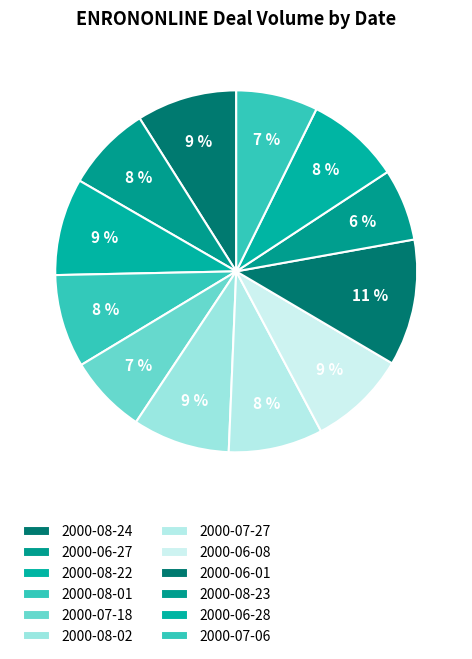

Is the sum of 2000-06-01 and 2000-08-22 greater than half?

No